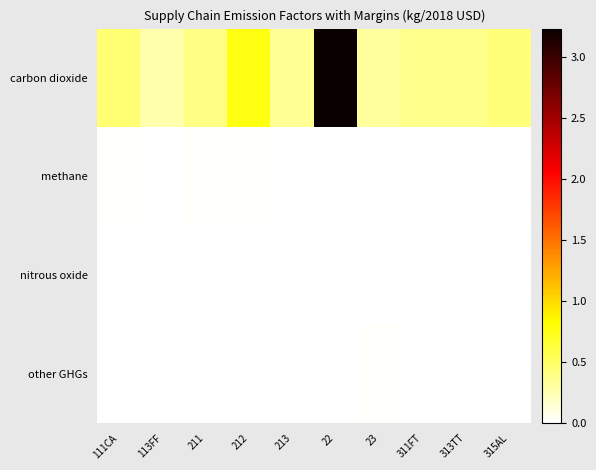

What is the maximum value shown in the chart?

3.2